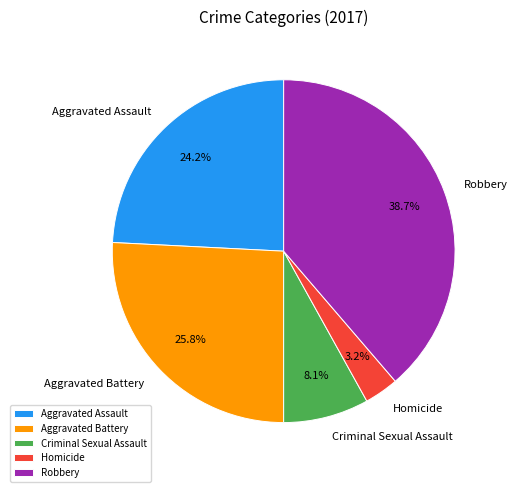

Does Aggravated Assault represent more than half of the total?

No